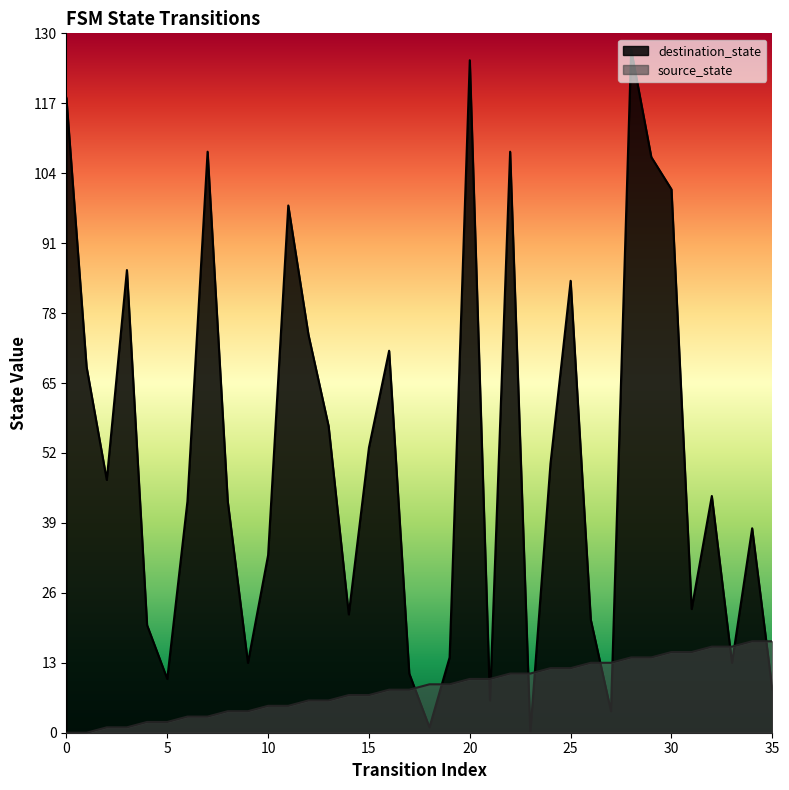

How many interior local peaks does the destination_state series have?

10